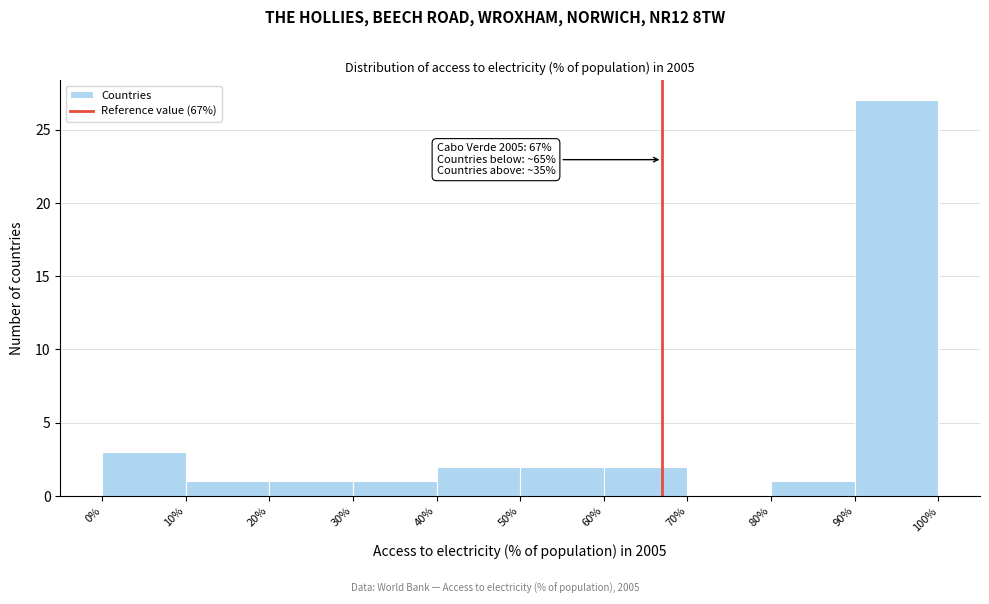

Which range on the x-axis has the tallest bar?

90% to 100%